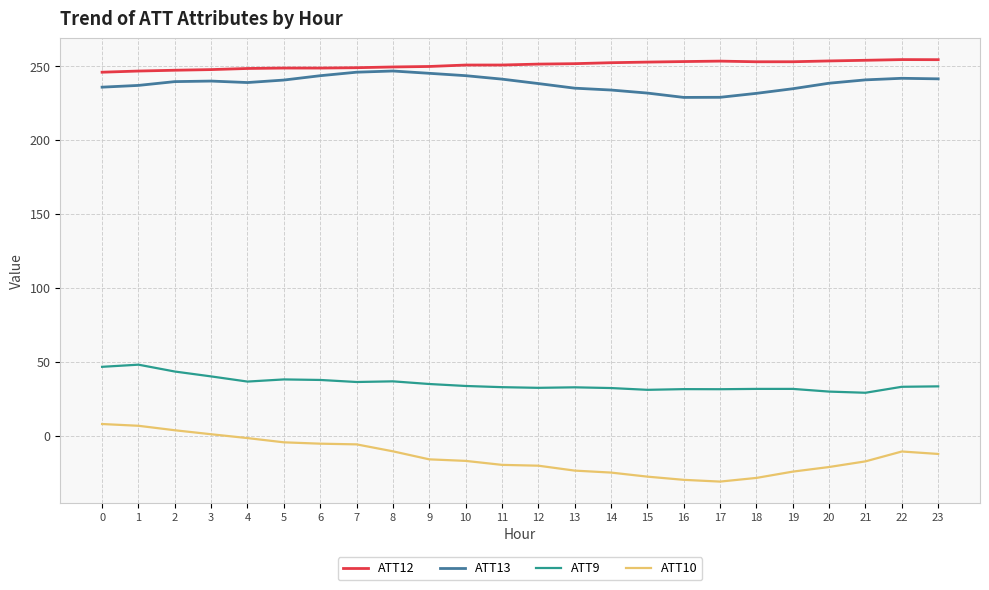

Is this an area chart (filled region under the line)?

No